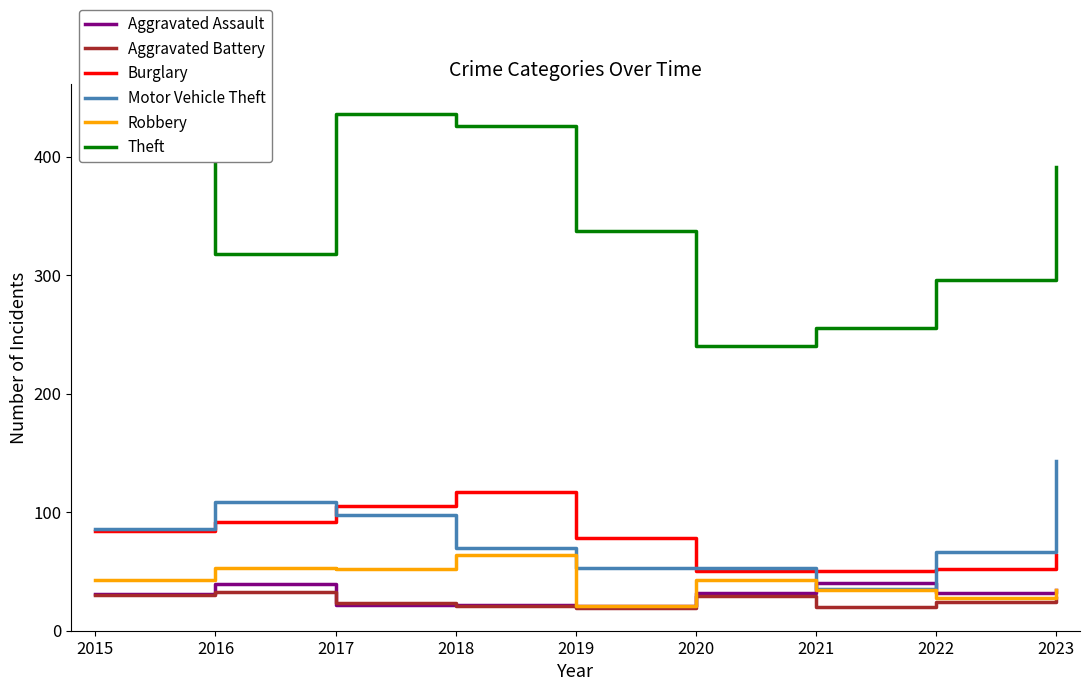

Which series has the largest range (max minus min)?

Theft